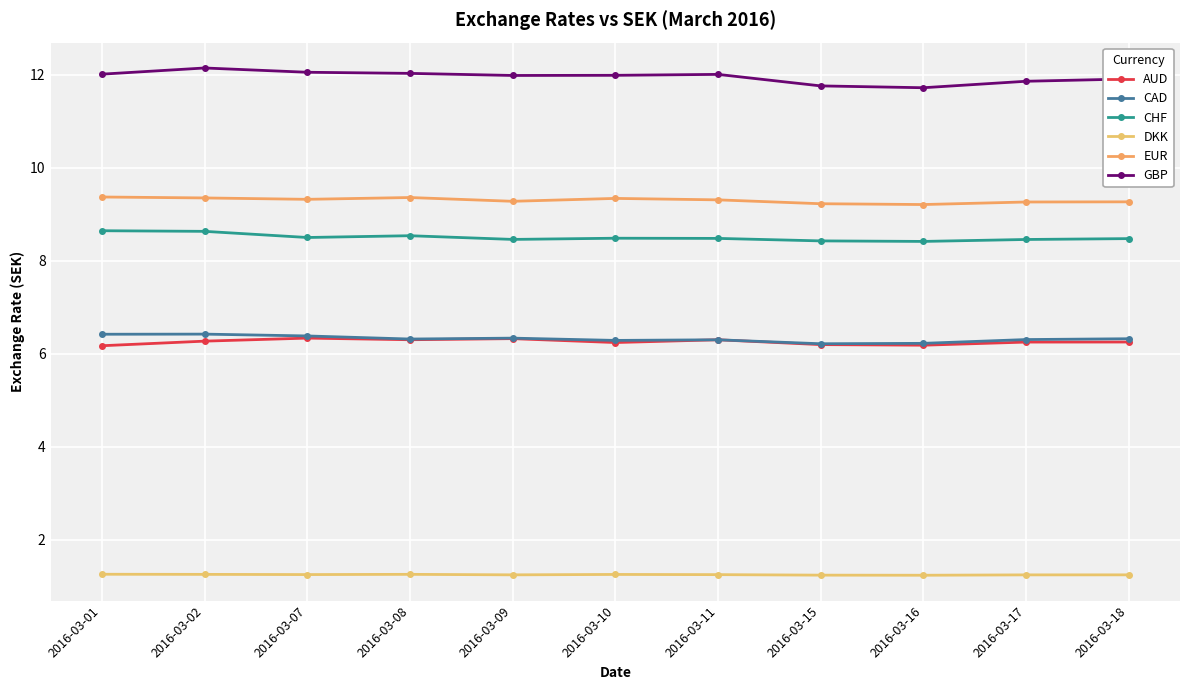

Is the value of CAD at 2016-03-18 greater than the value of AUD at 2016-03-09?

No